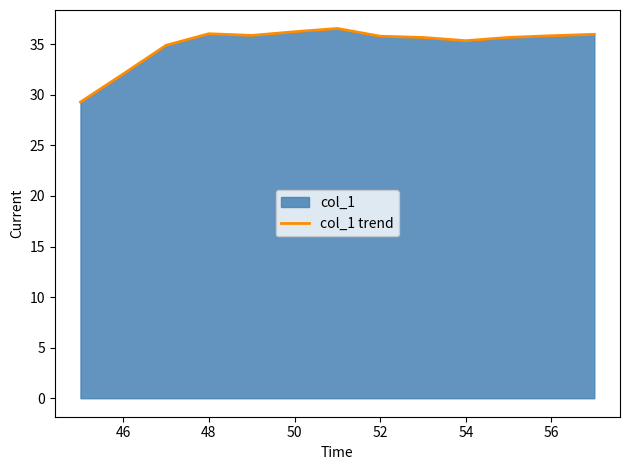

Approximately how many times larger is the value at 56 compared to 46?

1.1